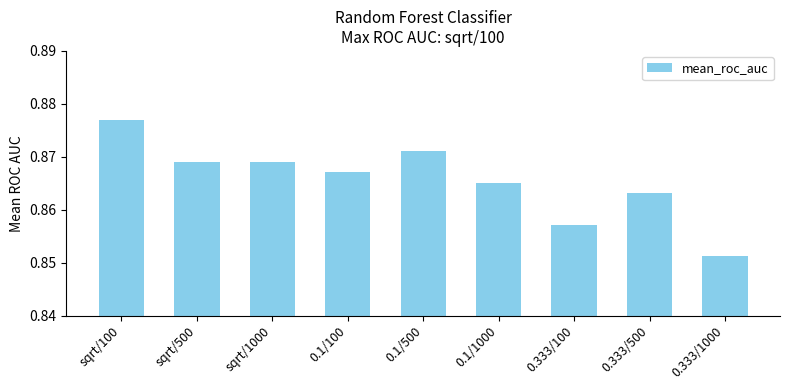

Does the chart contain stacked bars?

No